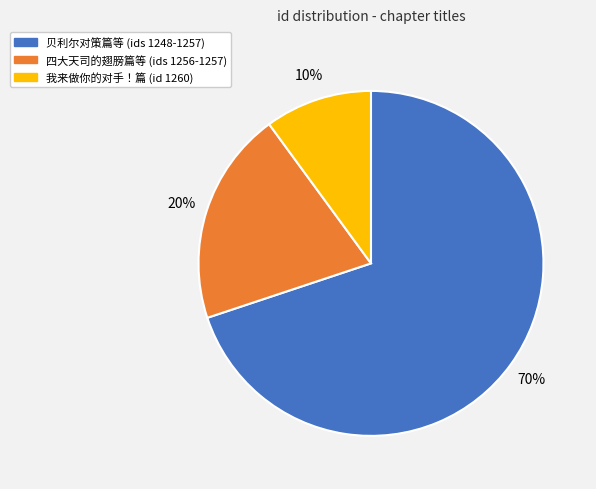

To the nearest percent, what is the average slice percentage?

33%